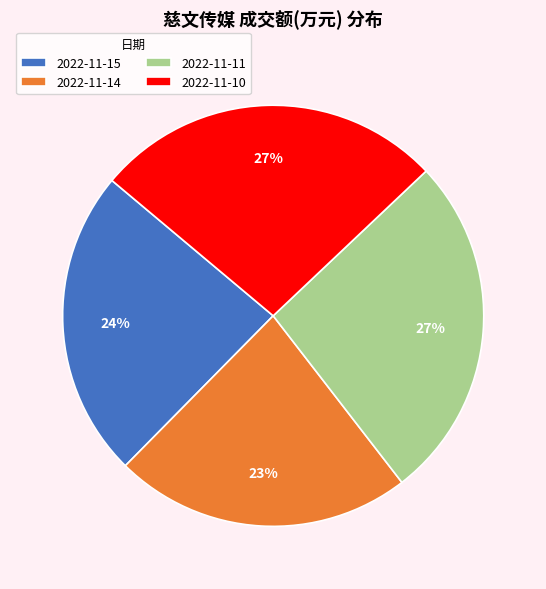

To the nearest percent, what is the difference between the largest and smallest slice percentages?

4%